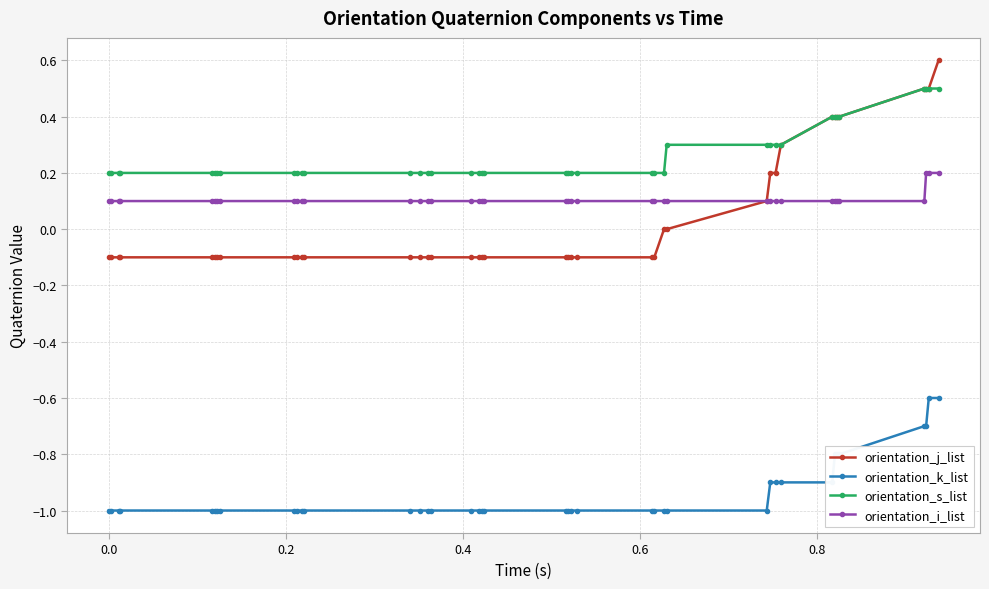

List the series in order of their peak value, lowest first.

orientation_k_list, orientation_i_list, orientation_s_list, orientation_j_list